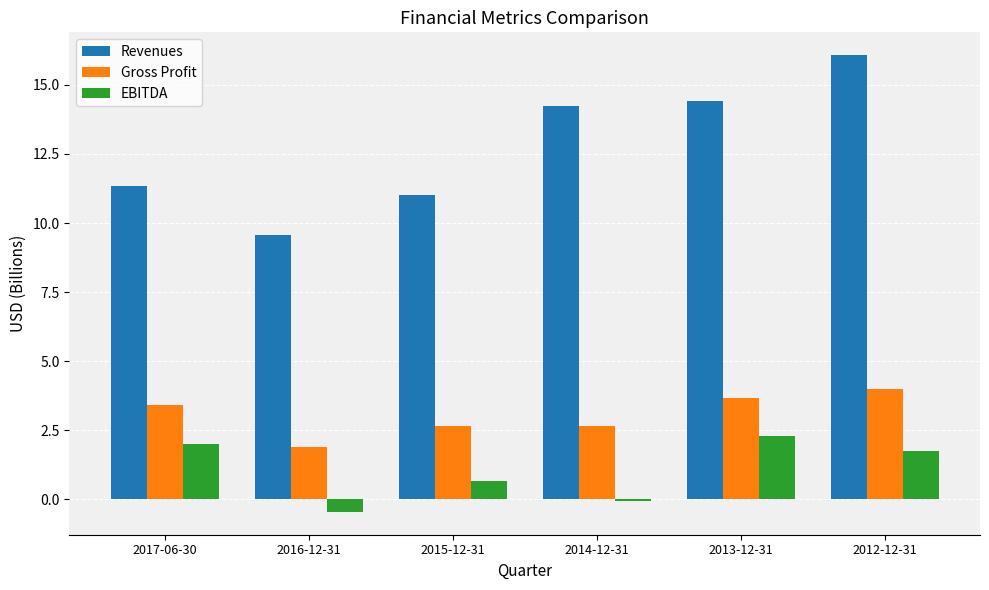

The value of Revenues at 2015-12-31 is 2.9. True or false?

False